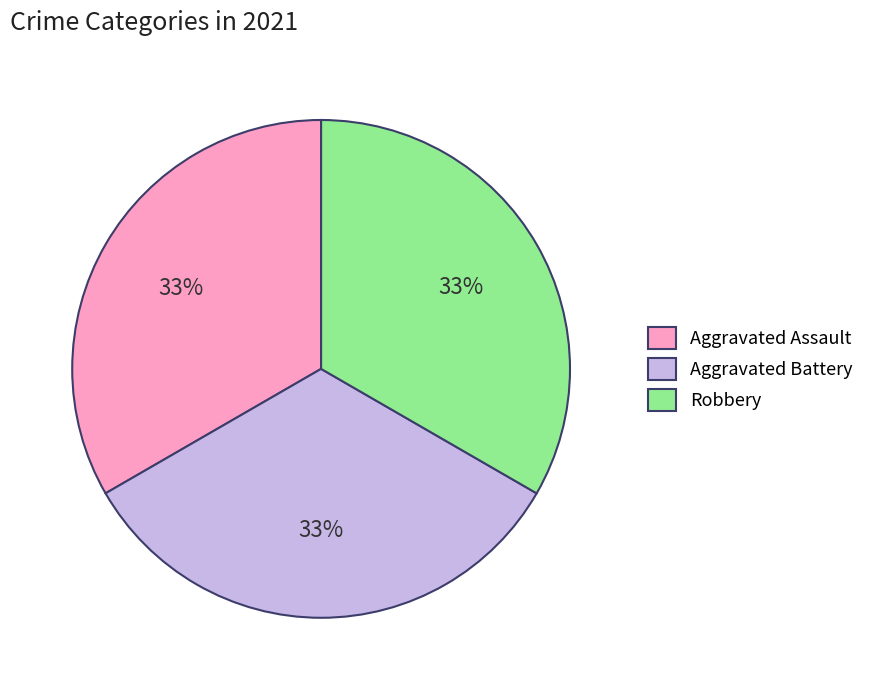

The Aggravated Battery slice represents 25% of the pie. True or false?

False